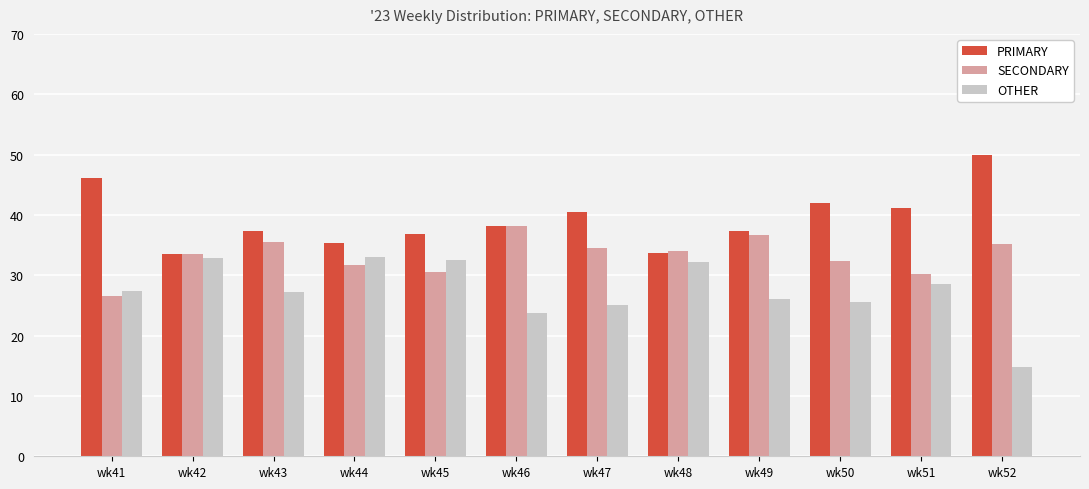

Which label corresponds to the largest value in the chart?

wk52